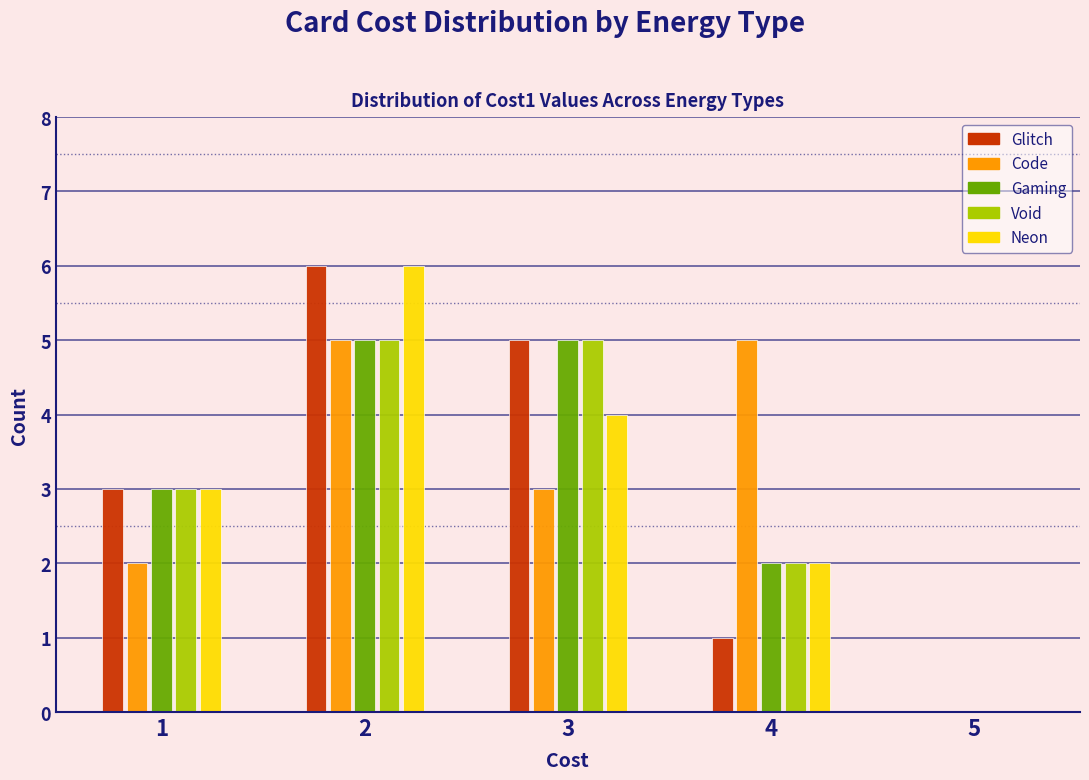

Reading right to left, list all the values displayed in this chart.

Glitch: 5=0	4=1	3=5	2=6	1=3
Code: 5=0	4=5	3=3	2=5	1=2
Gaming: 5=0	4=2	3=5	2=5	1=3
Void: 5=0	4=2	3=5	2=5	1=3
Neon: 5=0	4=2	3=4	2=6	1=3